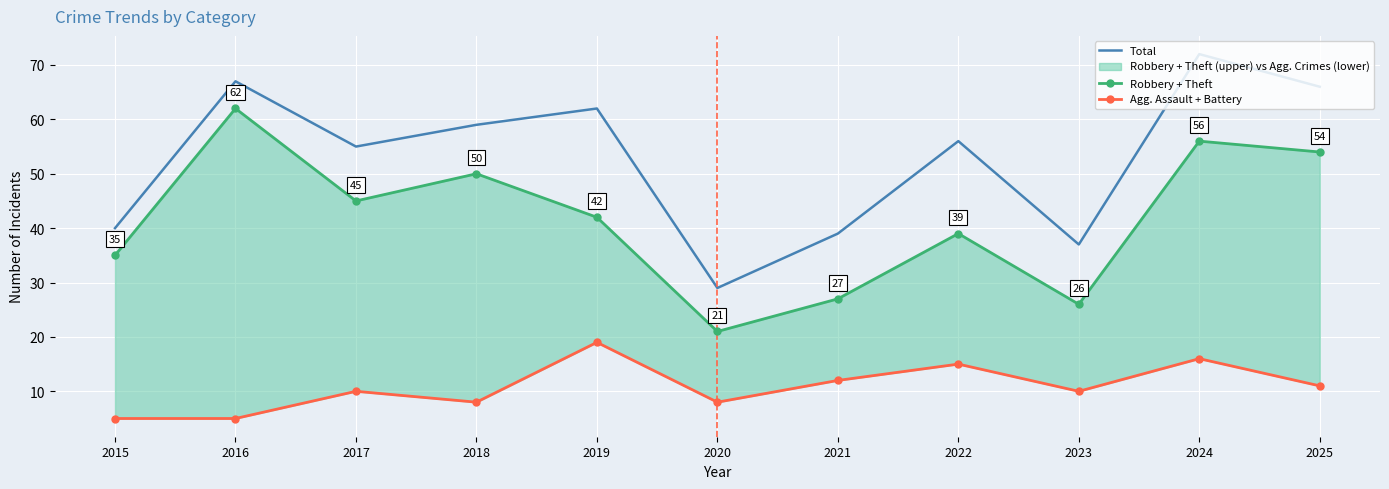

Is it true that Agg. Assault + Battery equals 8 at 2018?

True